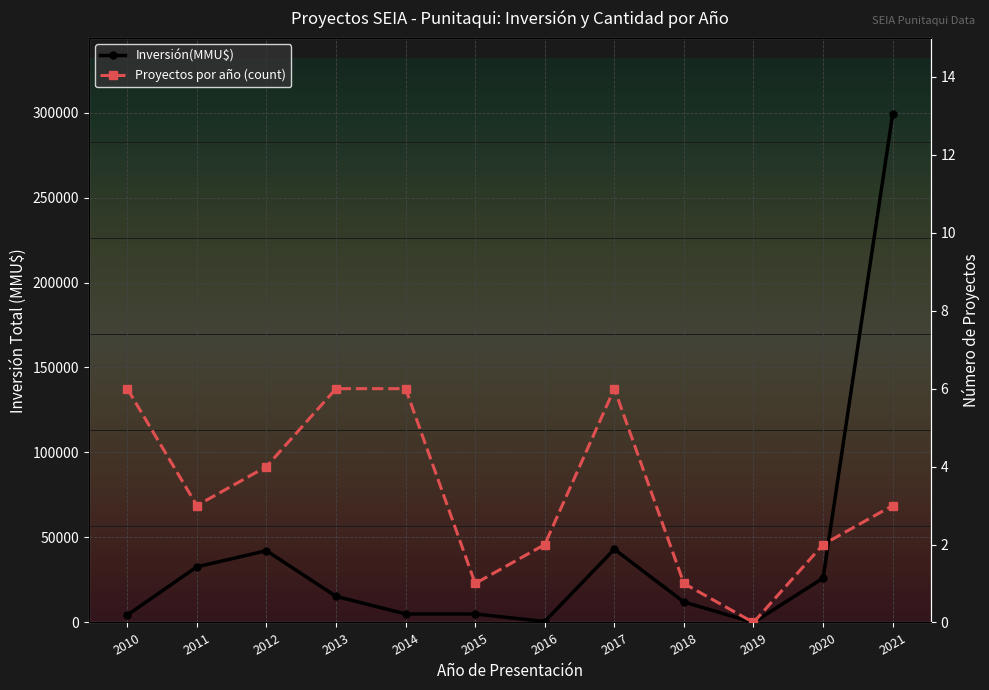

Which series has the widest spread of values?

Inversión(MMU$)